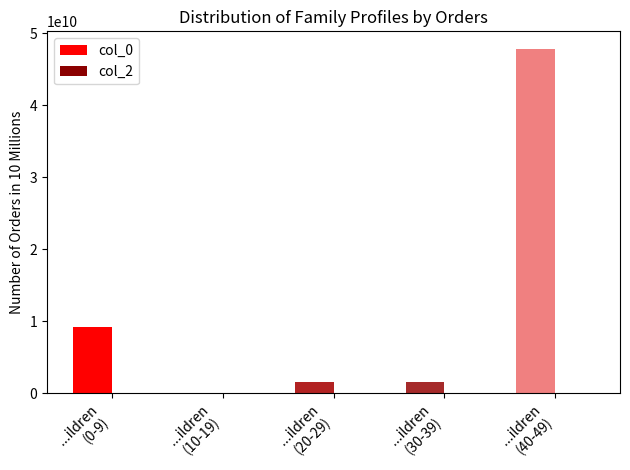

What is the maximum value shown in the chart?

47895521584